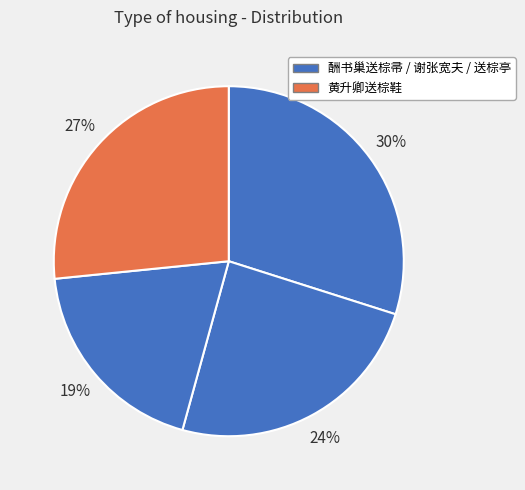

How many segments does this pie chart have?

4